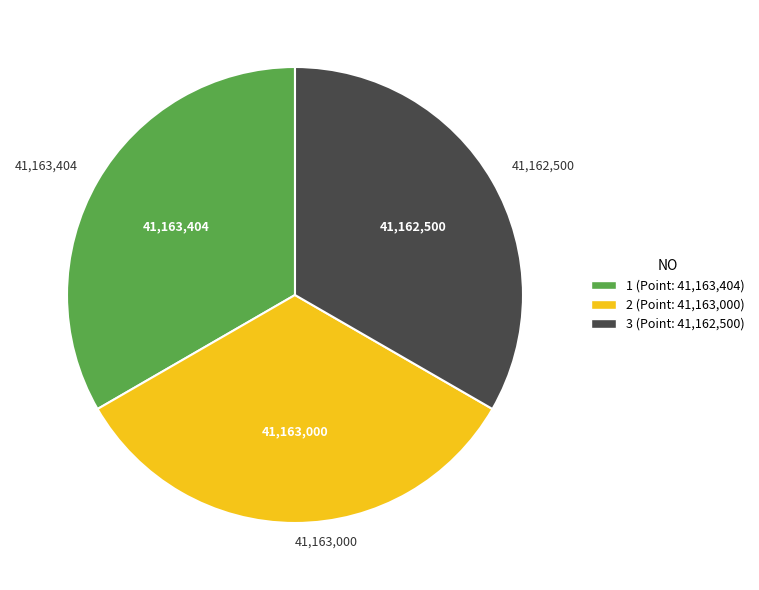

True or false: 1 accounts for 33% of the total.

True